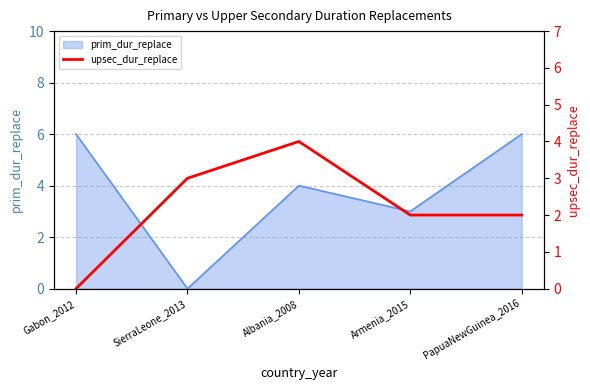

Where does the data first go above 2?

SierraLeone_2013